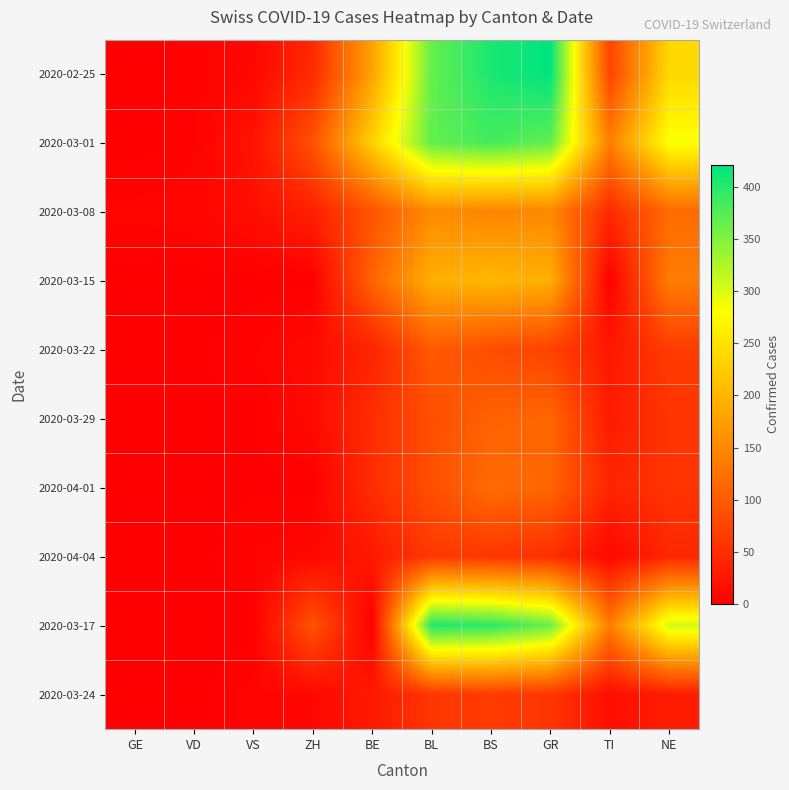

Which series has the largest range (max minus min)?

2020-02-25